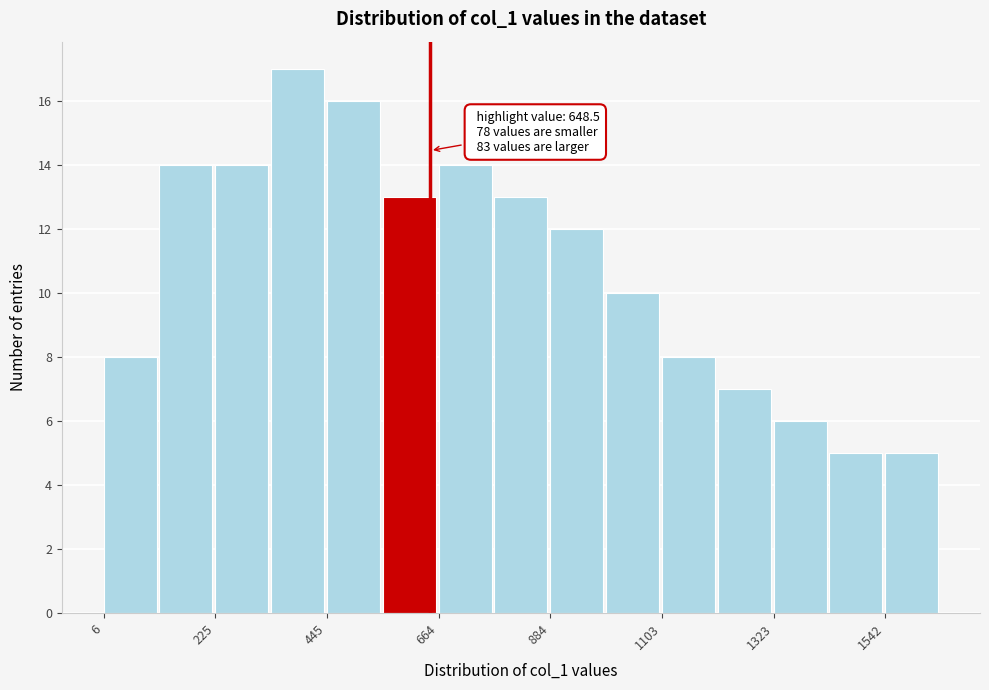

Around what value on the x-axis is the tallest bar? Give the approximate position of its centre, as read against the axis.

400